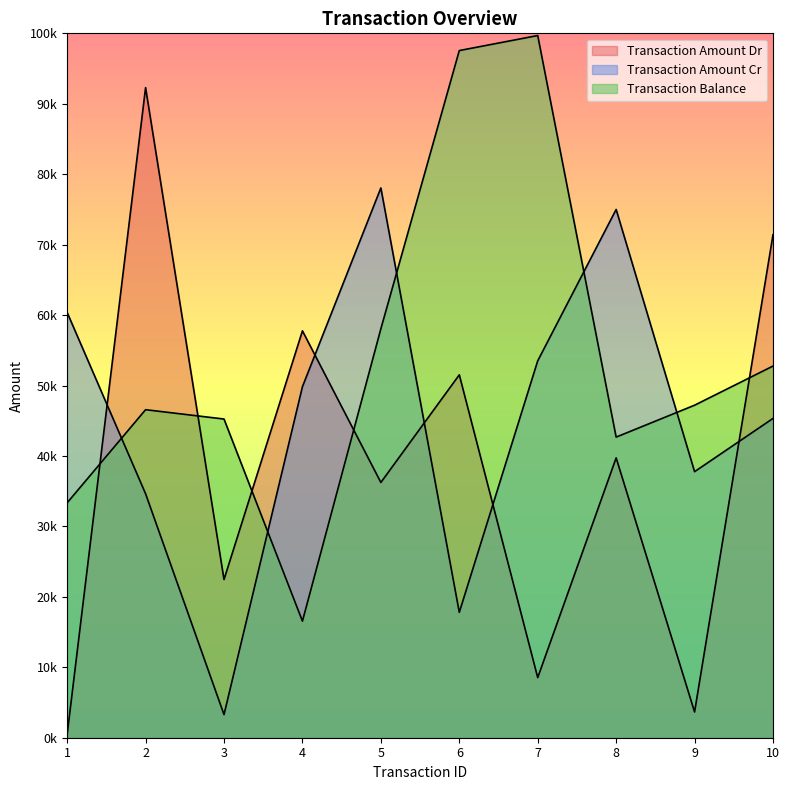

Where is the first local minimum for transaction_balance?

4